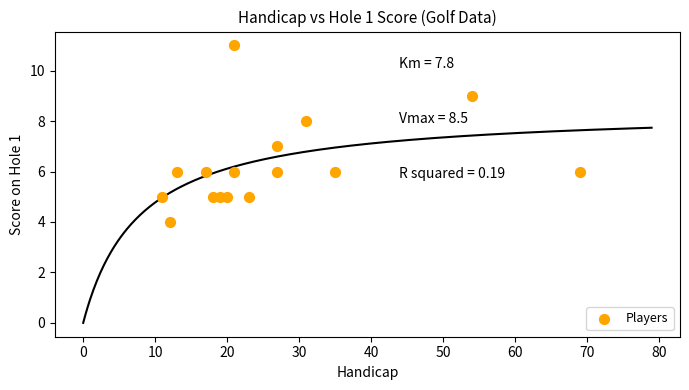

What is the range of Y values (max minus min)?

7